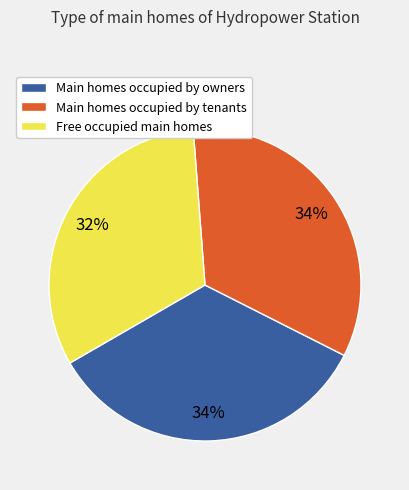

To the nearest percent, what is the difference between the largest and smallest slice percentages?

2%